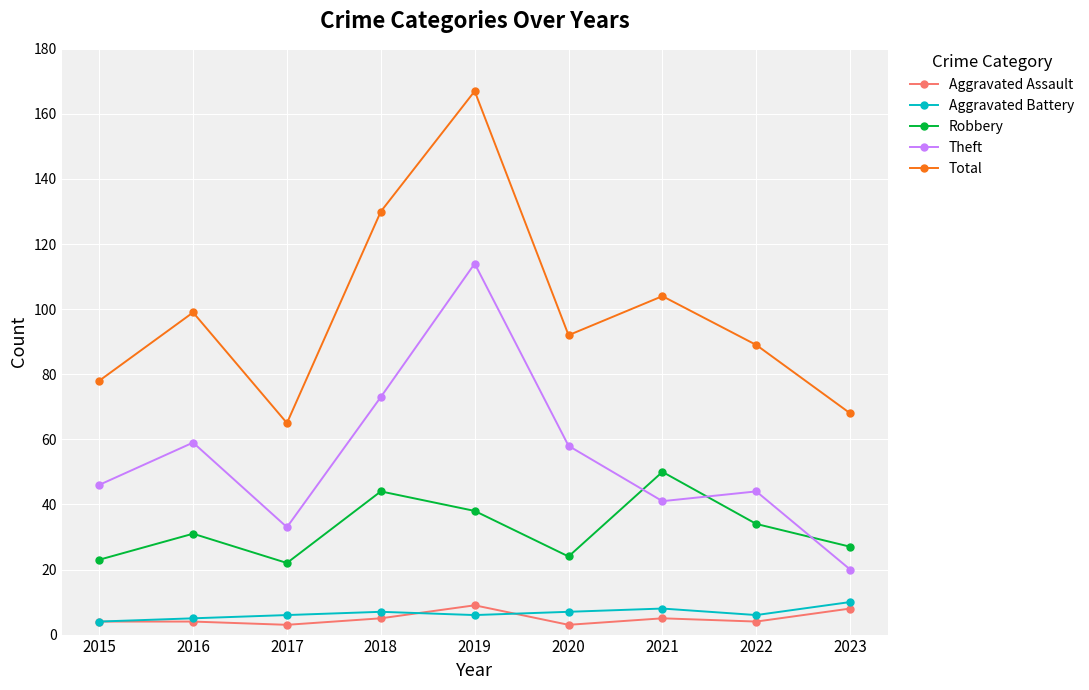

Reading left to right, what are all the values shown in this chart?

Aggravated Assault: 4	4	3	5	9	3	5	4	8
Aggravated Battery: 4	5	6	7	6	7	8	6	10
Robbery: 23	31	22	44	38	24	50	34	27
Theft: 46	59	33	73	114	58	41	44	20
Total: 78	99	65	130	167	92	104	89	68